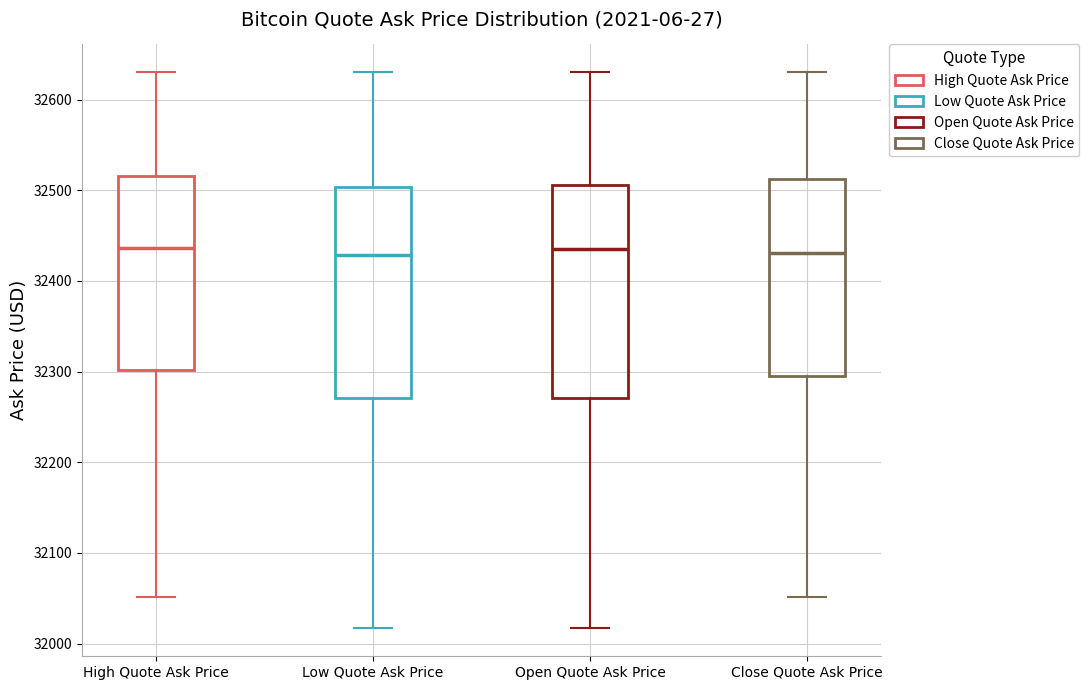

Reading left to right, transcribe this box plot: for each box, give where its median line is, the range the box spans, and where its two whiskers end, as read against the y-axis. The values are not printed on the chart, so give them approximately, as read against the axis.

High Quote Ask Price: median 32440, box 32300 to 32520, whiskers 32050 to 32630
Low Quote Ask Price: median 32430, box 32270 to 32500, whiskers 32020 to 32630
Open Quote Ask Price: median 32430, box 32270 to 32510, whiskers 32020 to 32630
Close Quote Ask Price: median 32430, box 32290 to 32510, whiskers 32050 to 32630